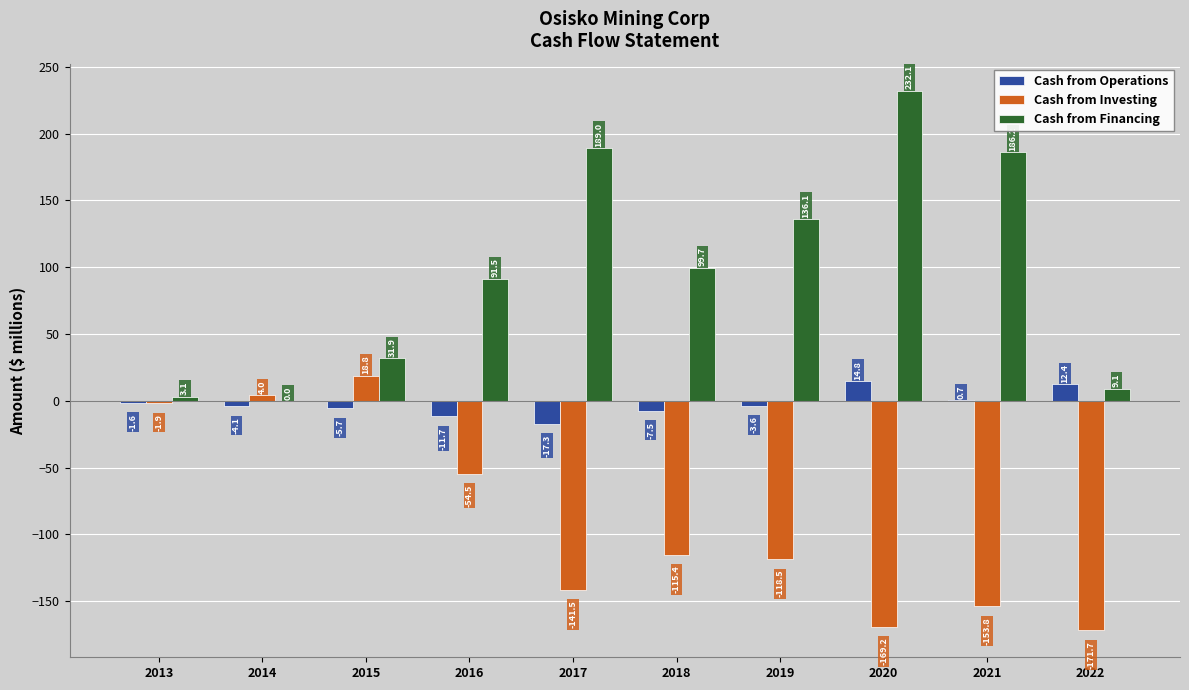

Is it true that Cash from Financing equals 186.2 at 2021?

True